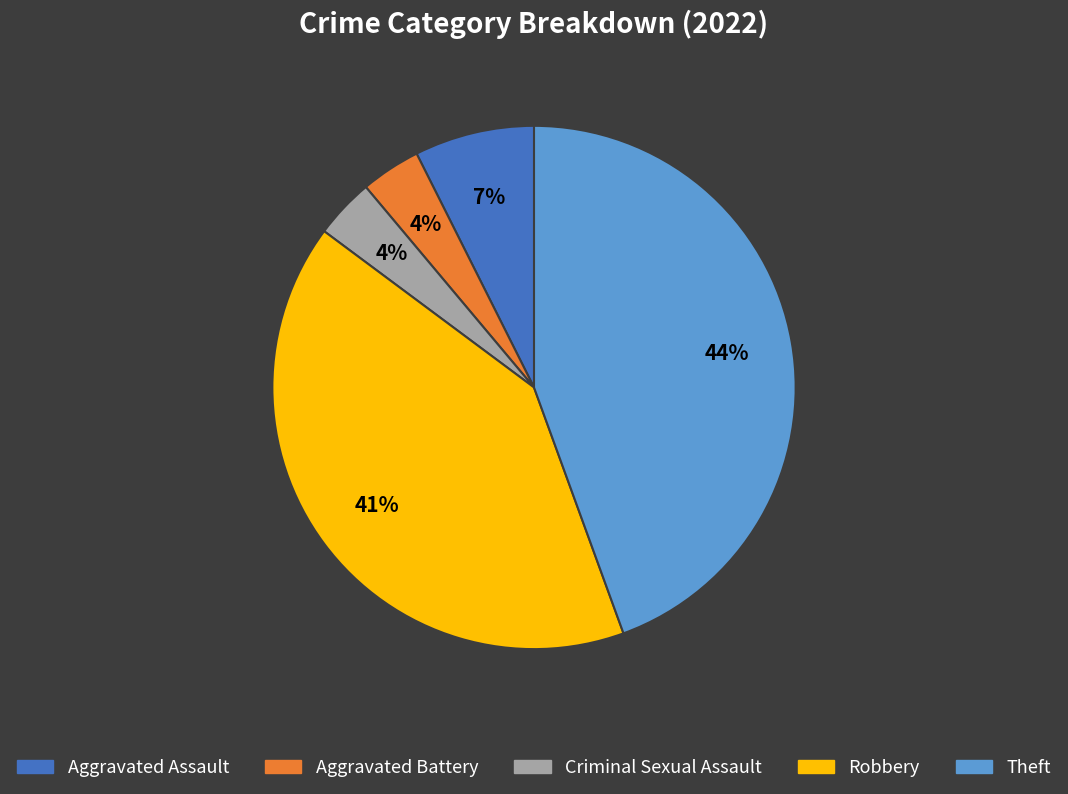

Which has a higher value, Theft or Robbery?

Theft